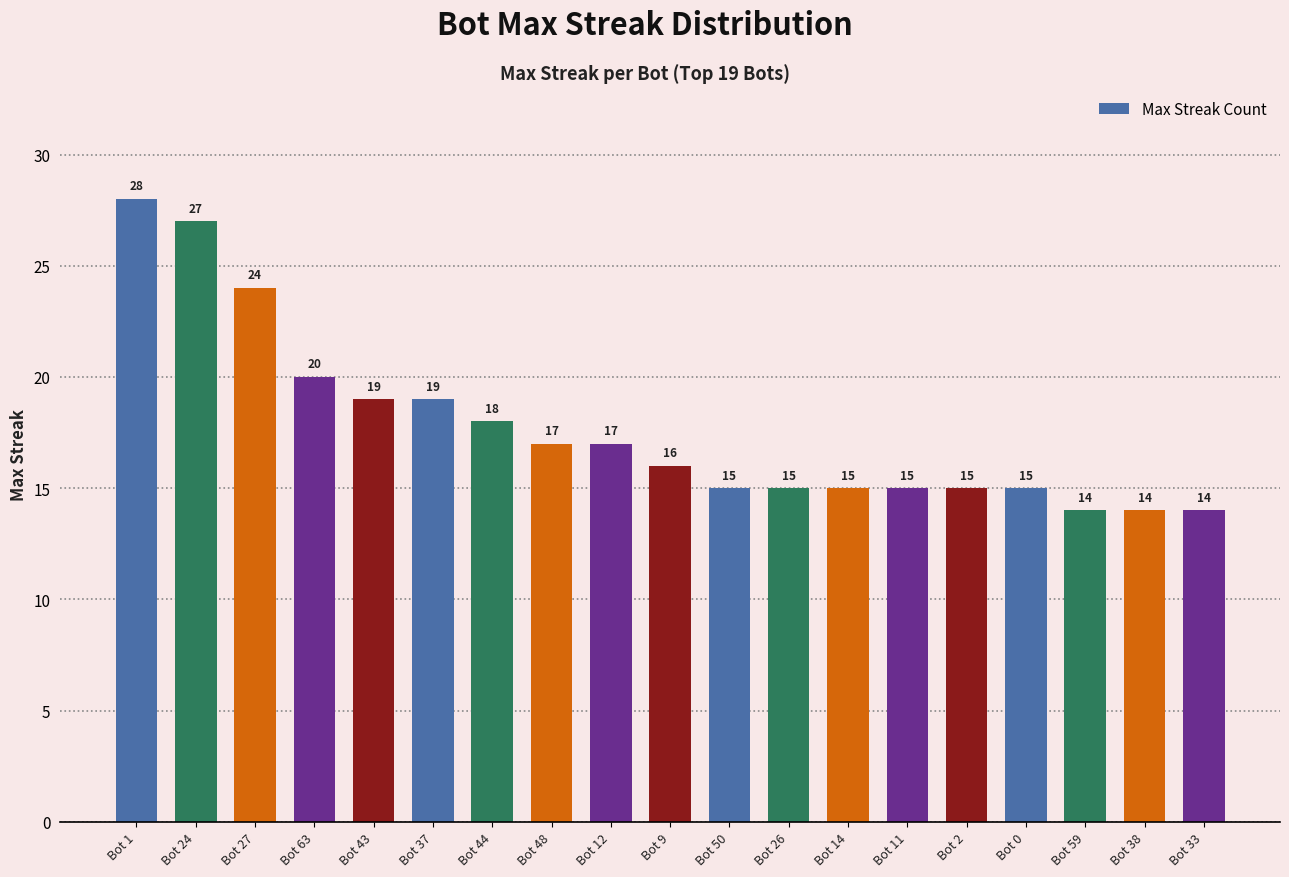

What is the label of the 9th bar from the left?

Bot 12